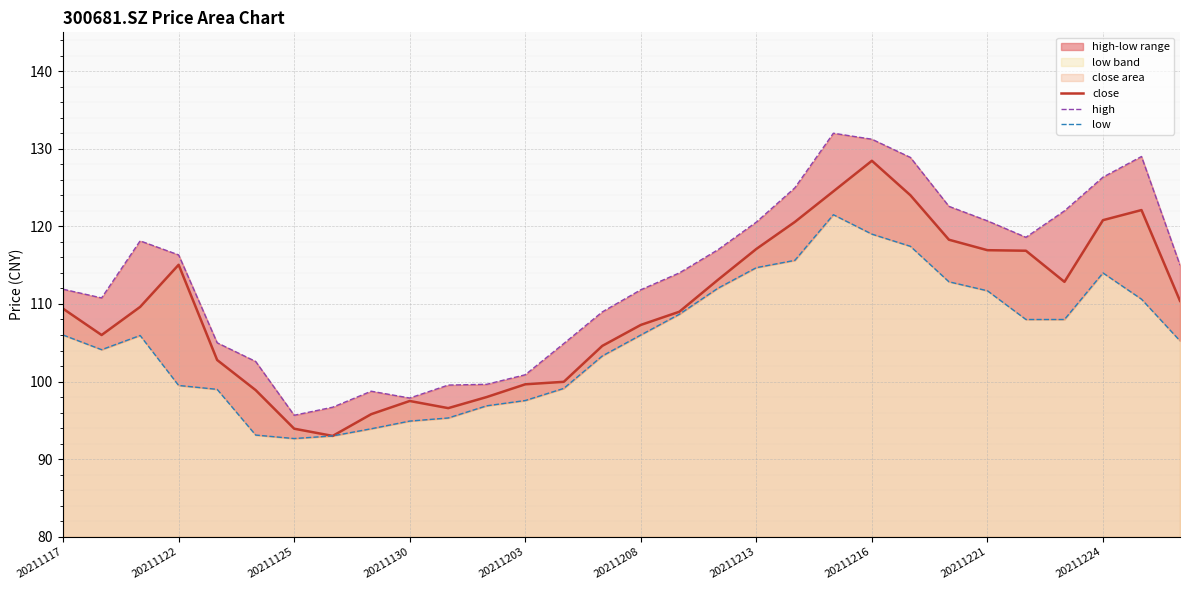

How many data points in close are above 109?

16